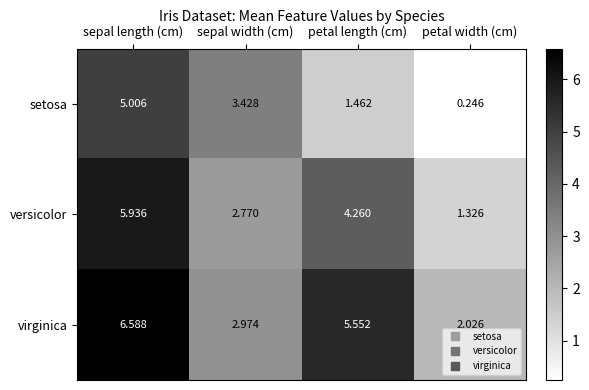

What is the total value across all series at sepal length (cm)?

17.5